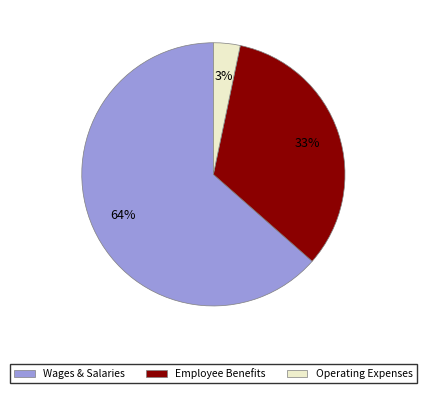

Is there a majority slice in this chart?

Yes